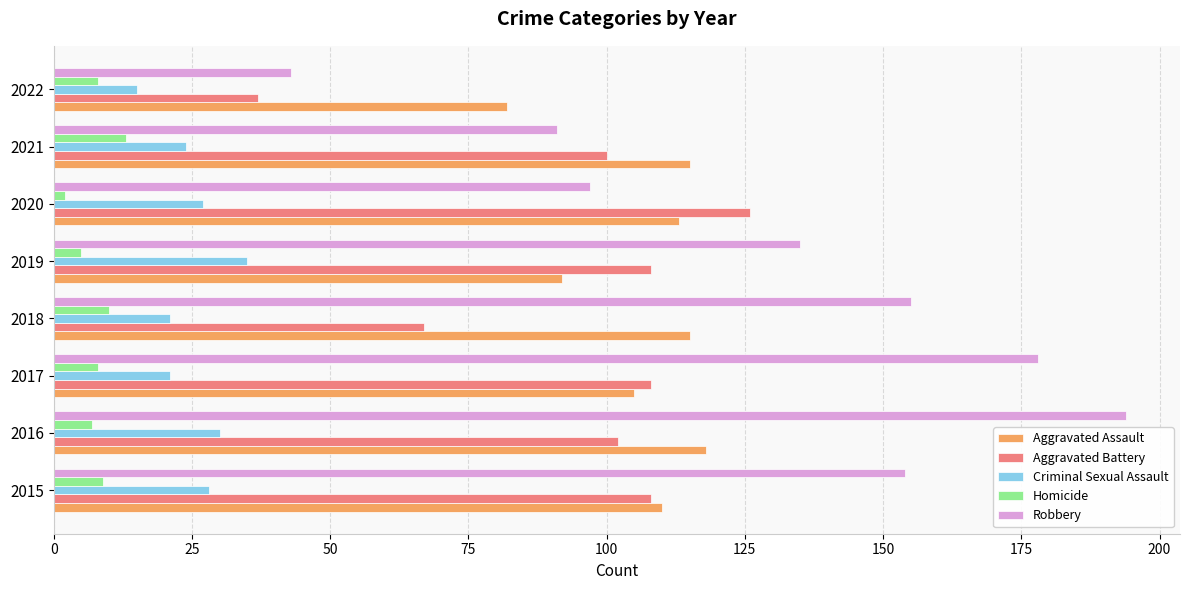

At 2016, list the series in order from largest to smallest.

Robbery, Aggravated Assault, Aggravated Battery, Criminal Sexual Assault, Homicide